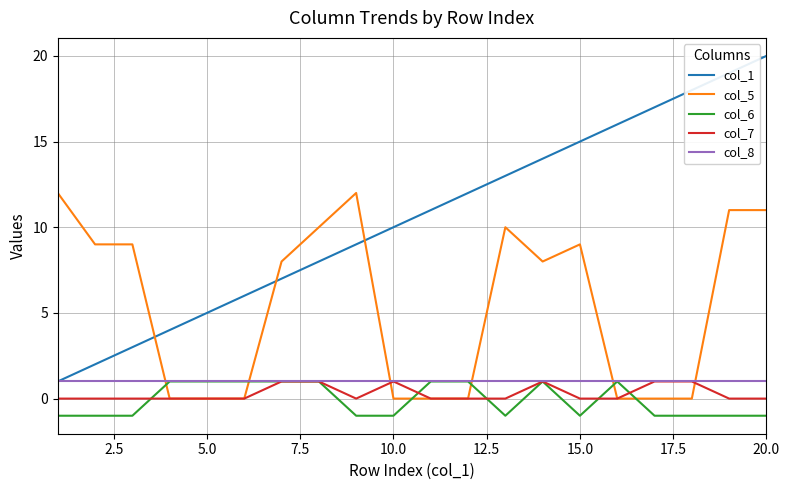

Which series ends up on top after the final intersection of col_8 and col_5?

col_5